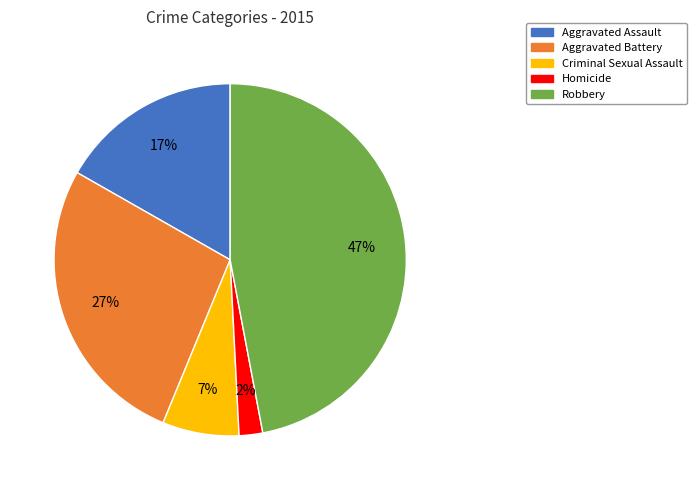

What is the largest slice in the pie chart?

Robbery